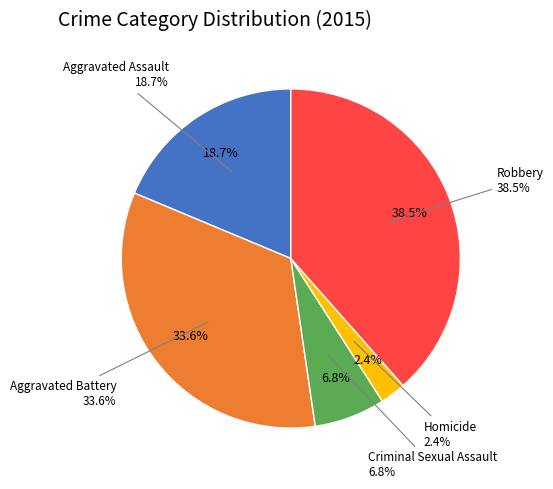

Count the number of slices in the pie.

5